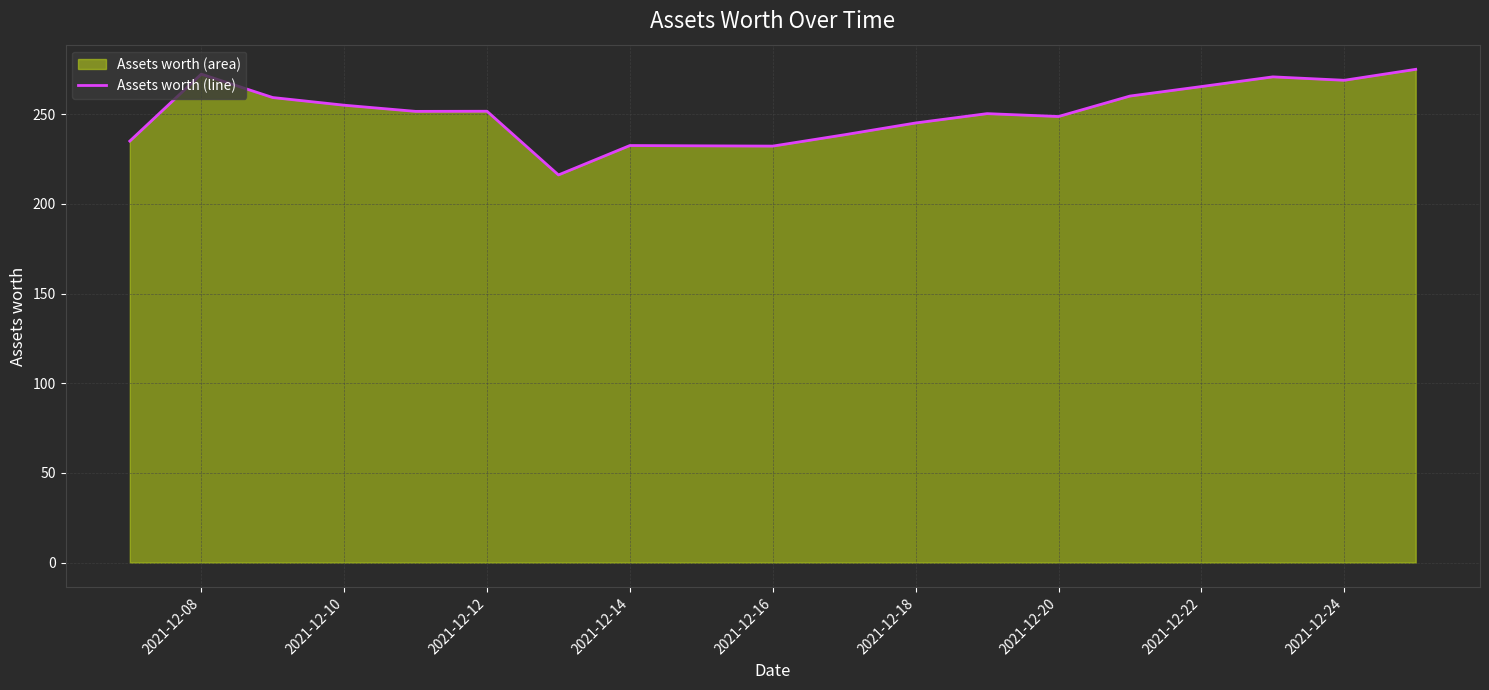

Count the number of values greater than 251.

10